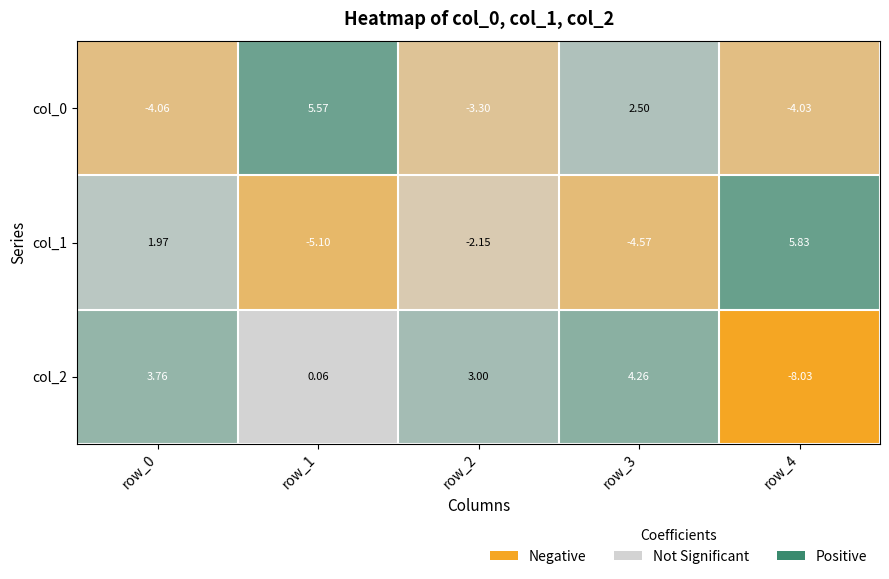

Which series has the largest total across all categories?

col_2